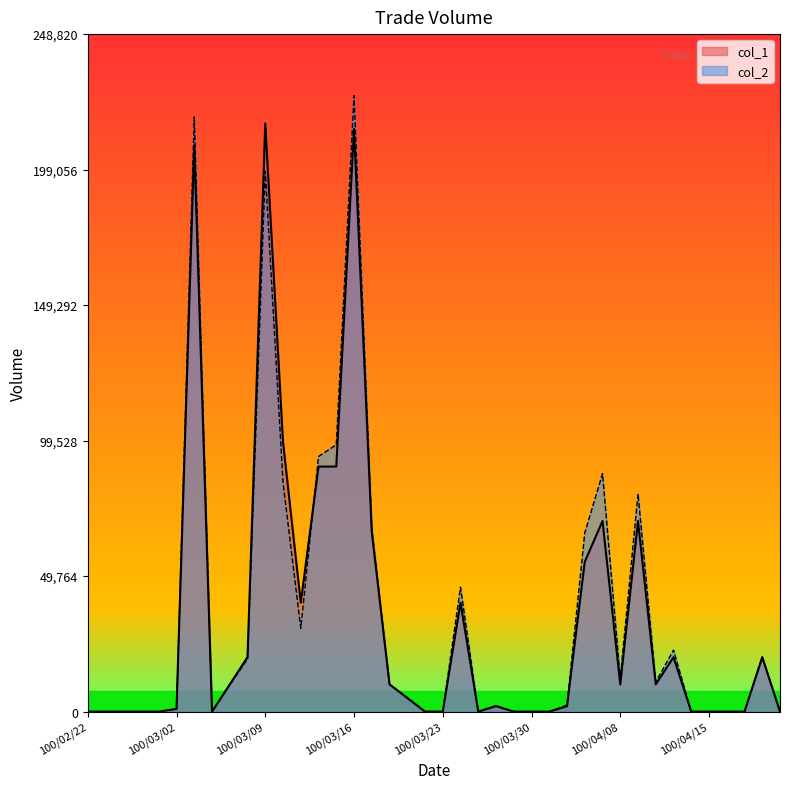

How many positive values does the col_2 series have?

23